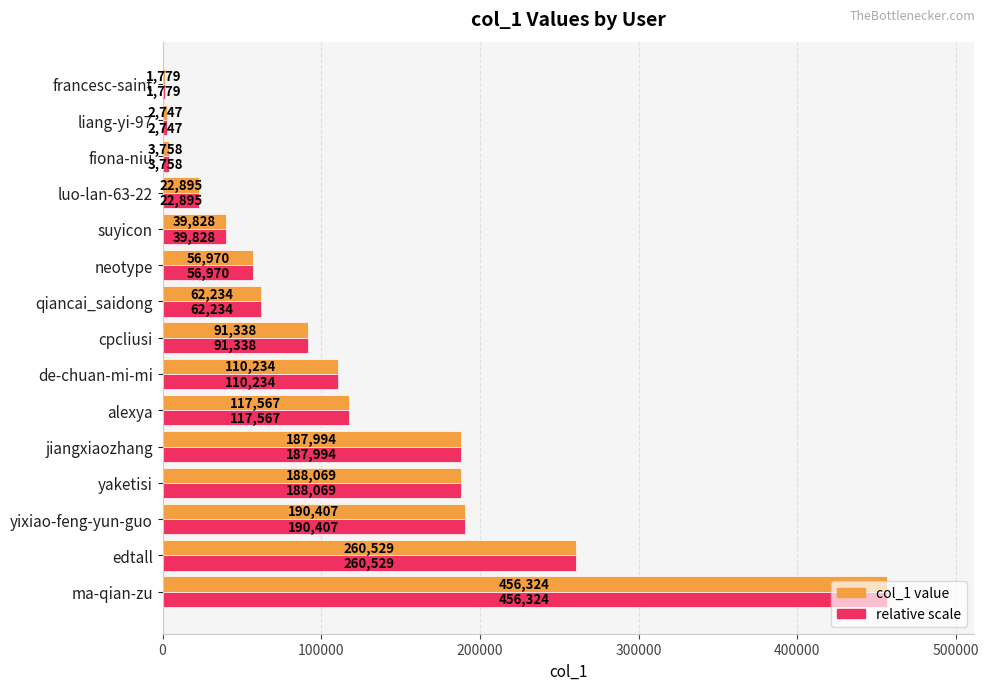

How many distinct data groups are displayed?

2